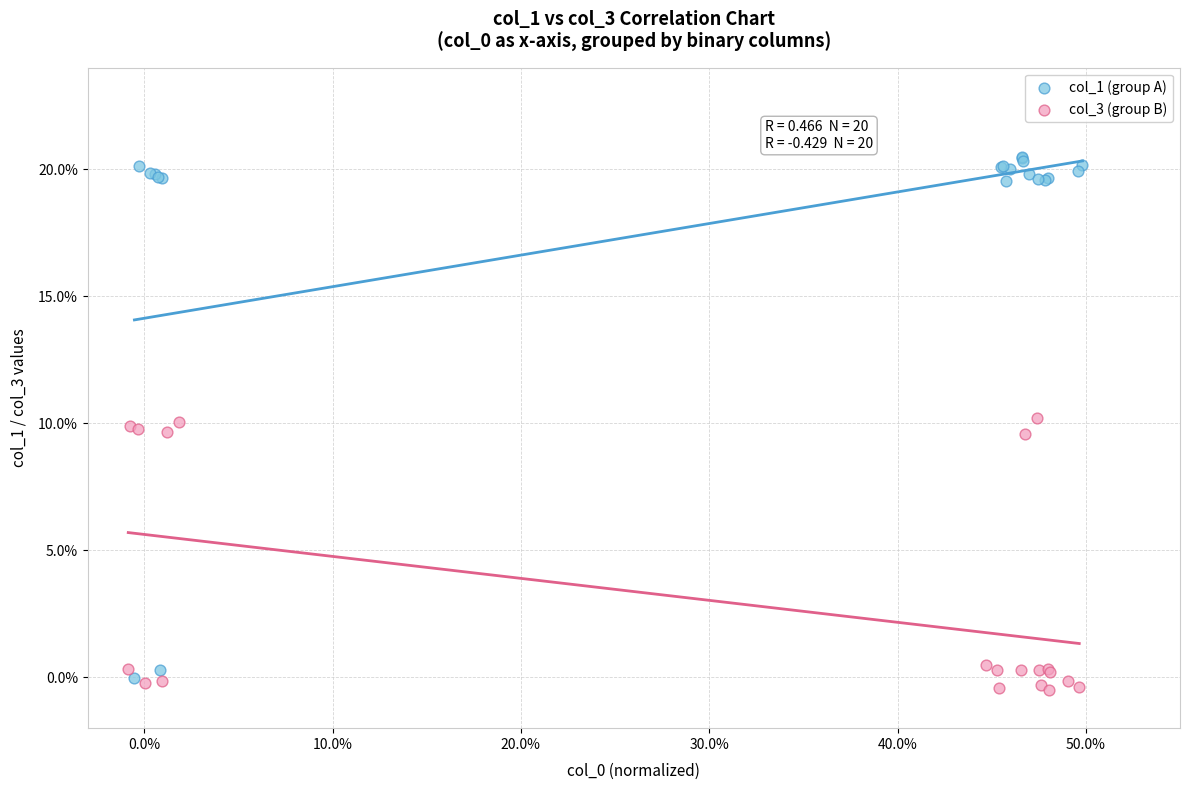

What are all the series names shown in the legend?

col_1 (group A), col_3 (group B)